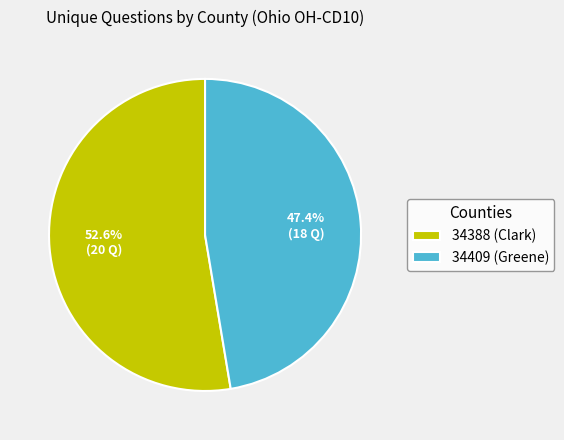

What is the ratio of the value at 34409 (Greene) to the value at 34388 (Clark)?

0.9